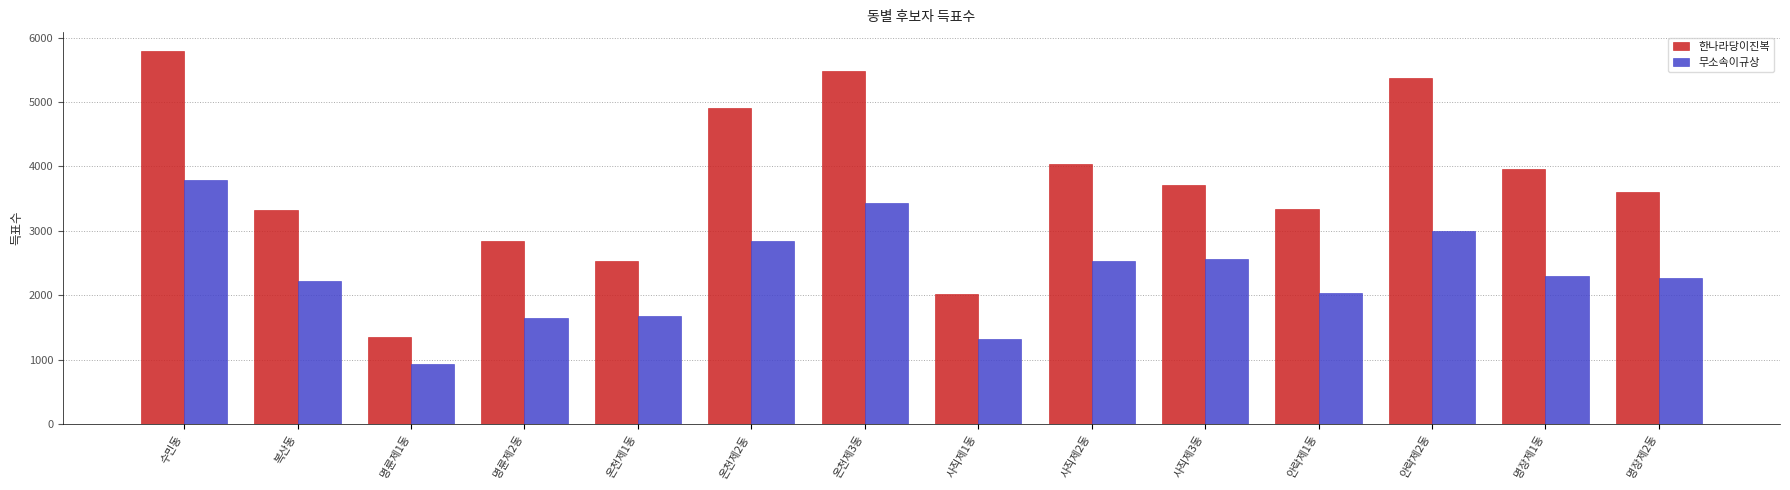

Which category has the lowest value in the 한나라당이진복 series?

명륜제1동